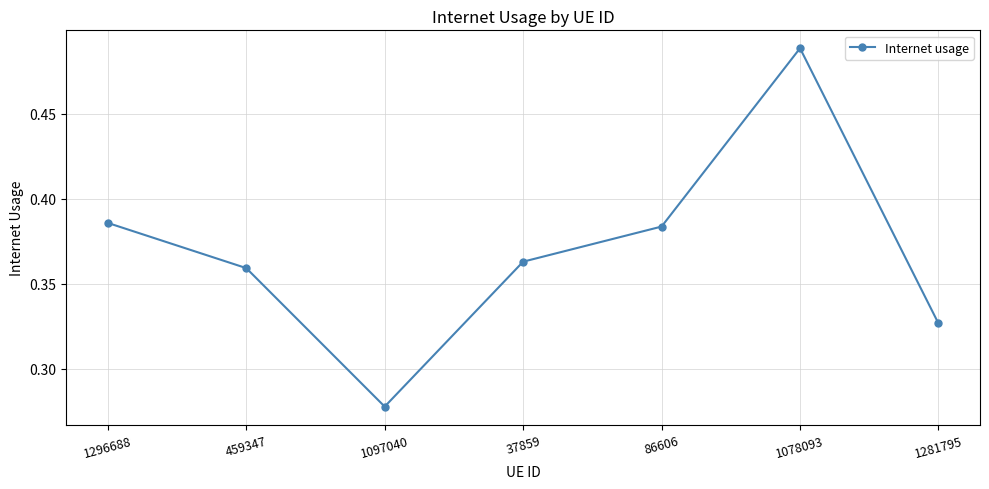

Is this an area chart (filled region under the line)?

No